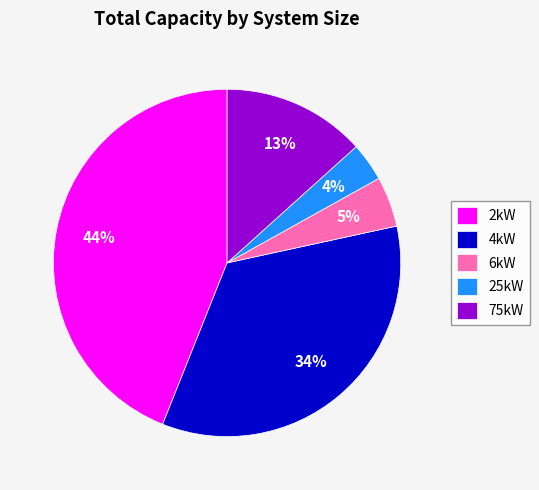

Does 2kW account for over 50% of the chart?

No